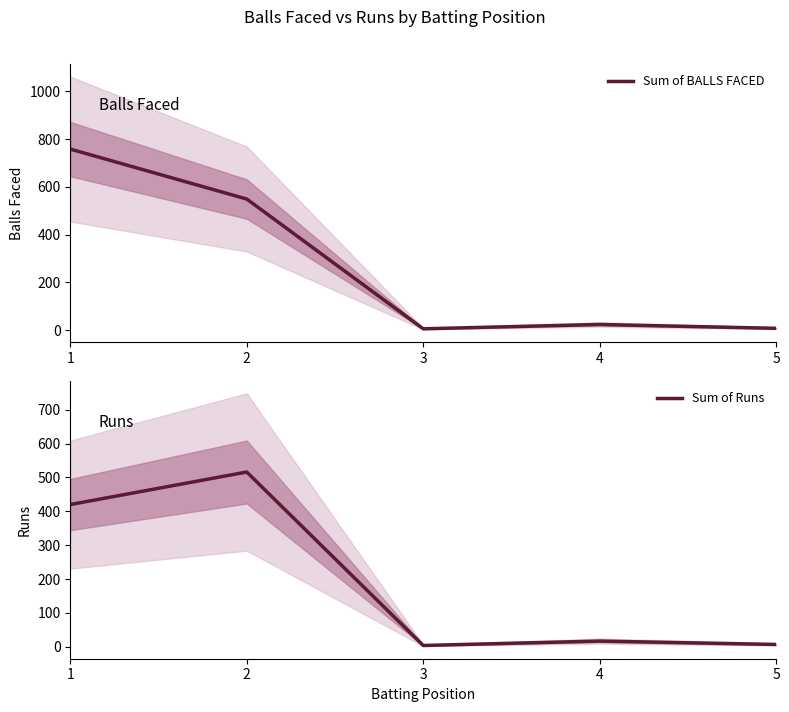

At which label does Sum of Runs reach its minimum?

3